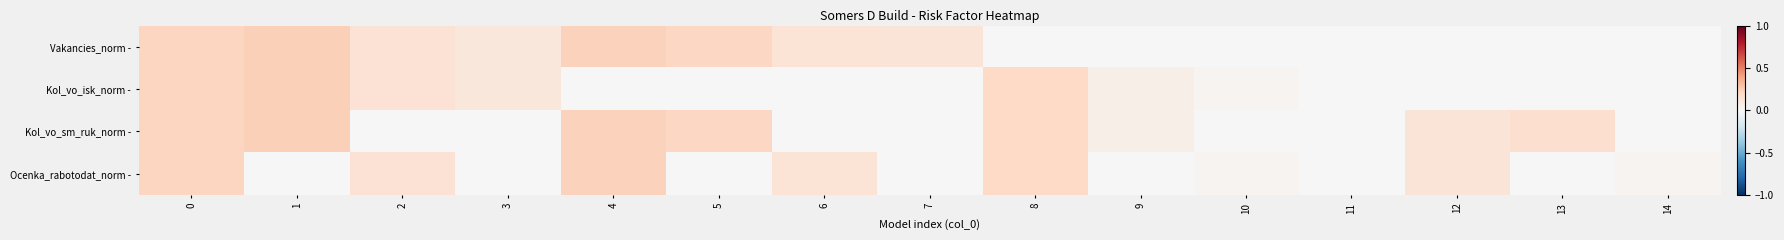

Which label corresponds to the smallest value in the chart?

8